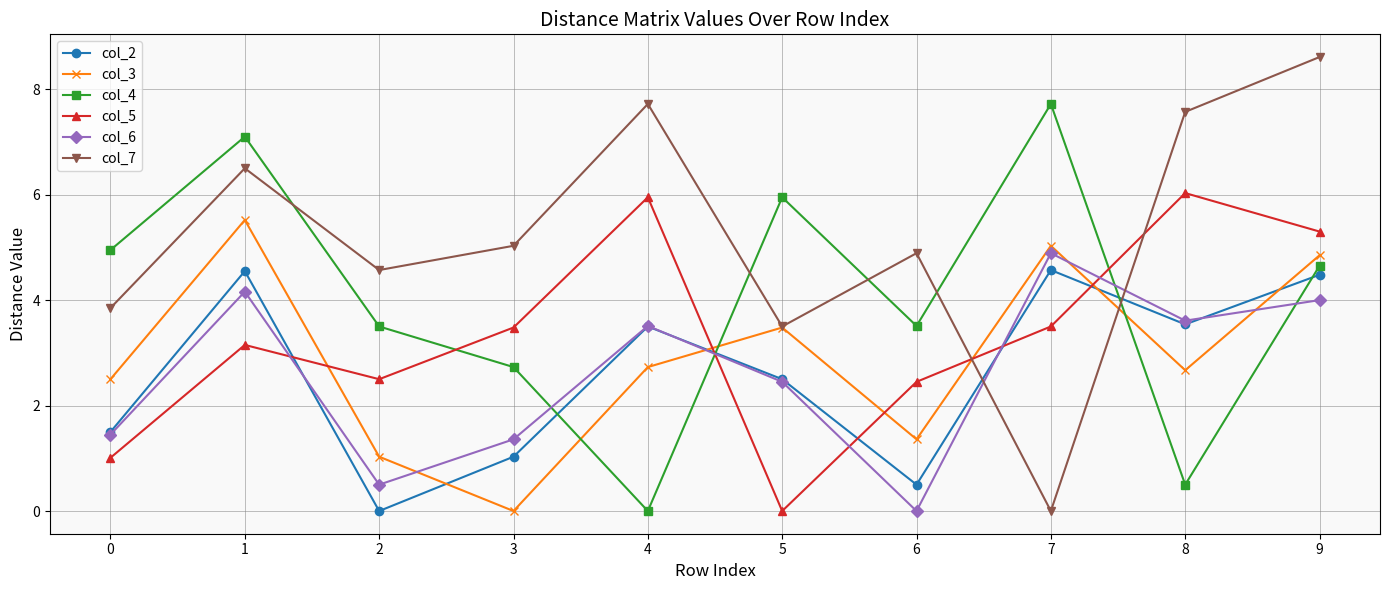

True or false: col_6 and col_7 intersect in this chart.

True